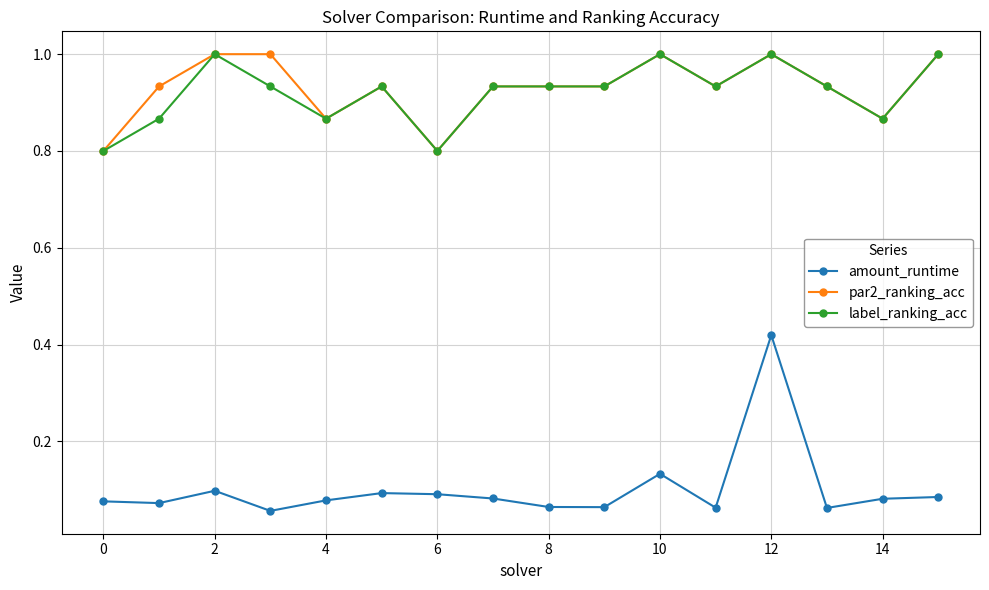

Which series has the widest spread of values?

amount_runtime